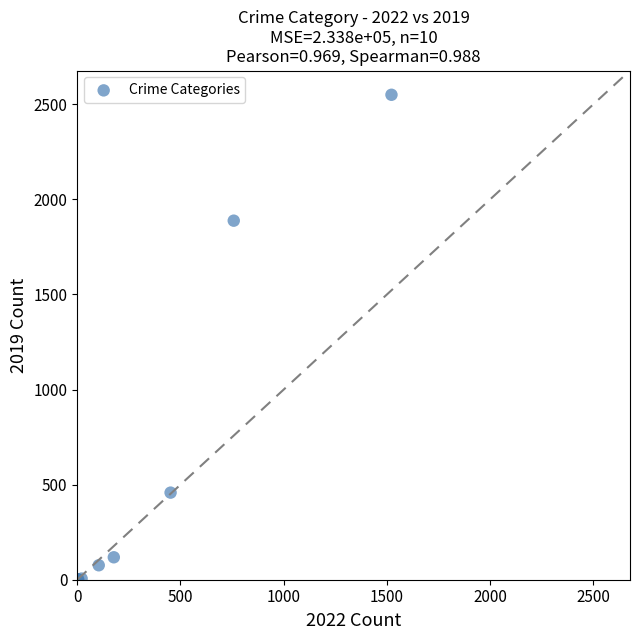

What Y value in the scatter plot is closest to 1275?

1888